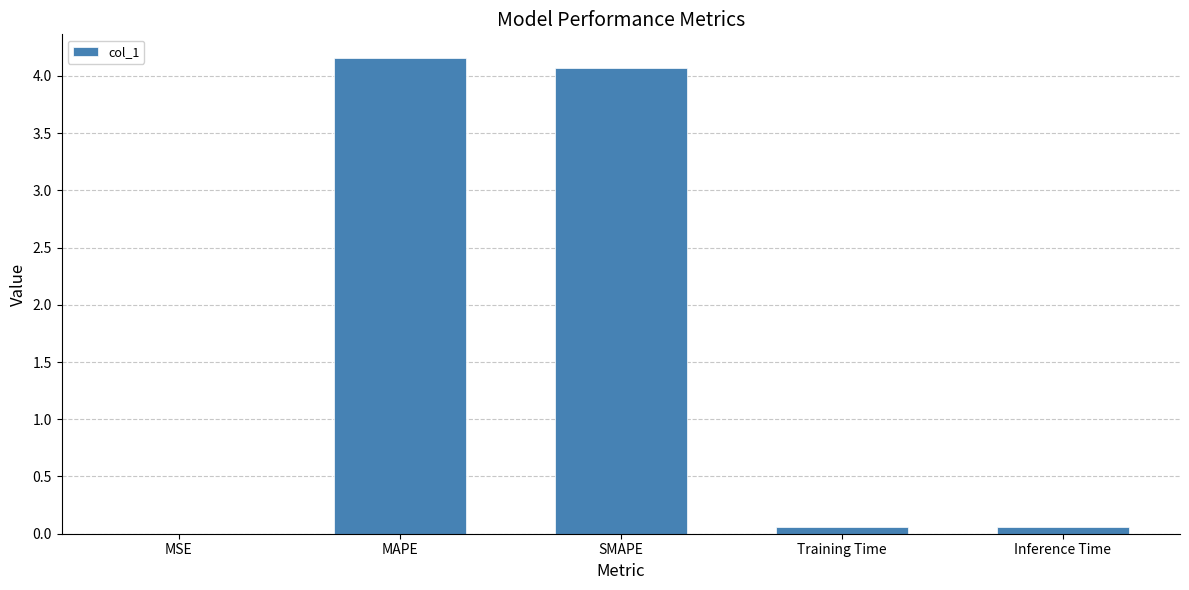

The chart shows a value of 0.1 at Training Time. True or false?

True